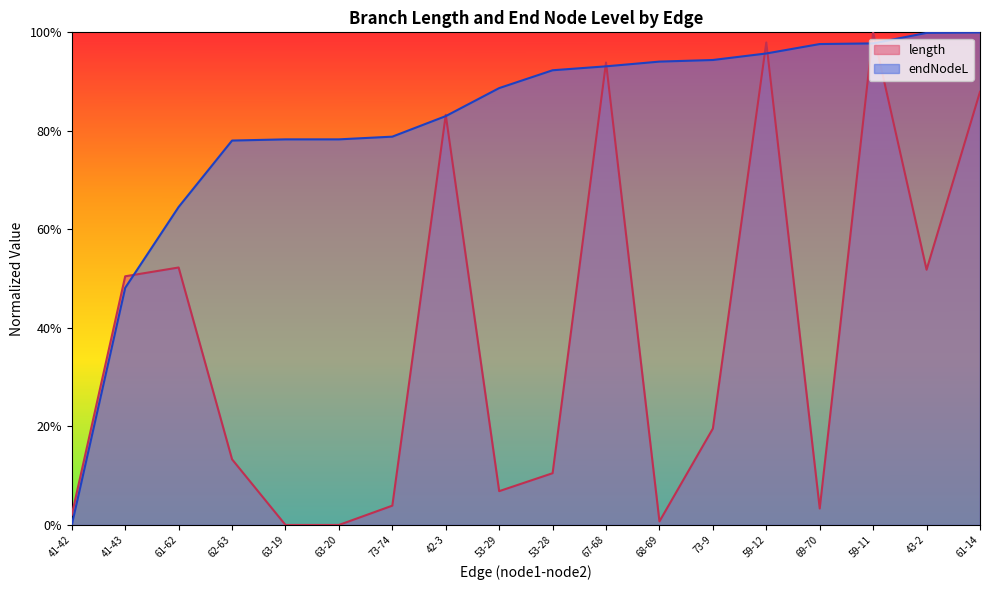

Is the value of endNodeL at 63-19 greater than the value of length at 67-68?

No